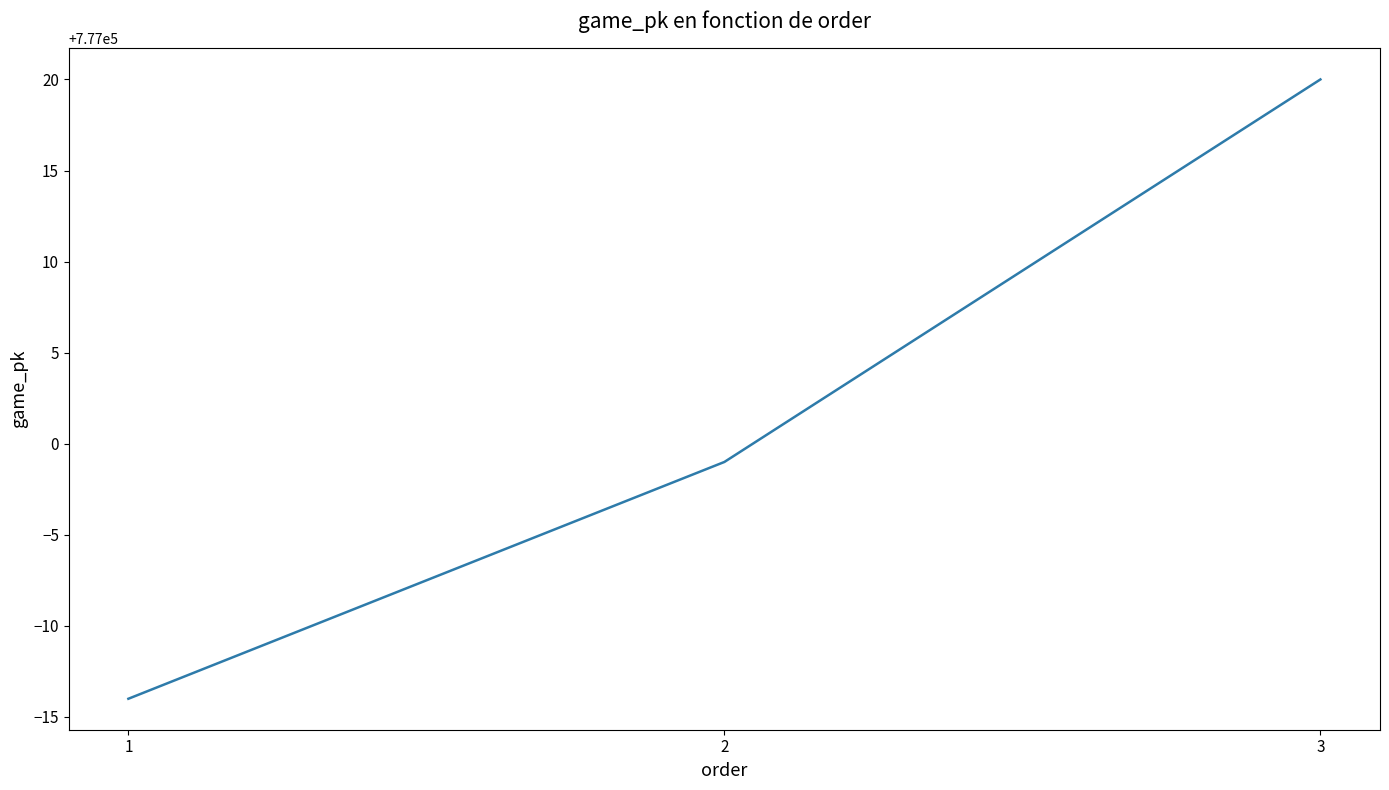

What is the approximate value at 1?

776986